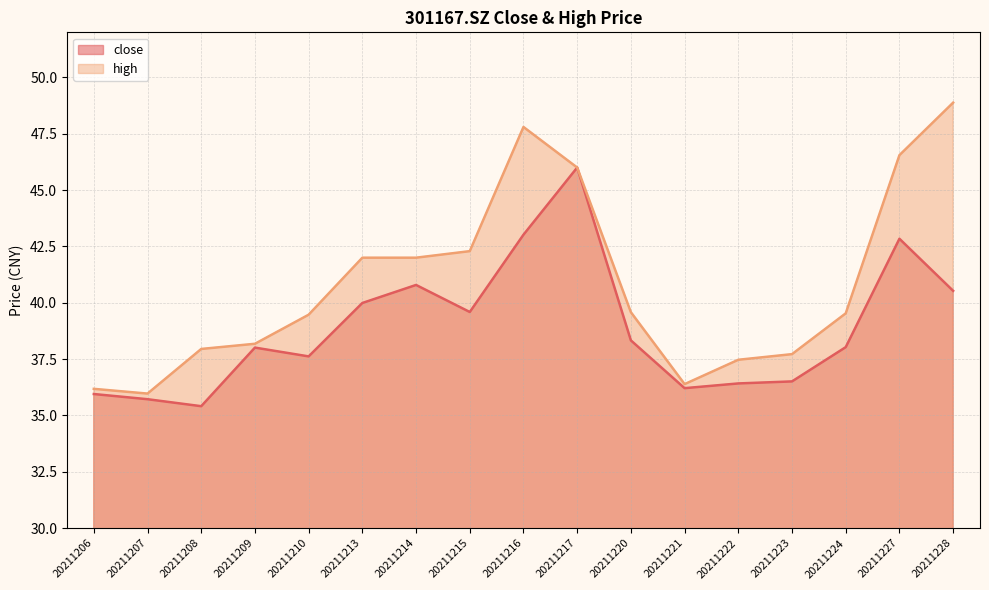

Where is the first local maximum for high?

20211216